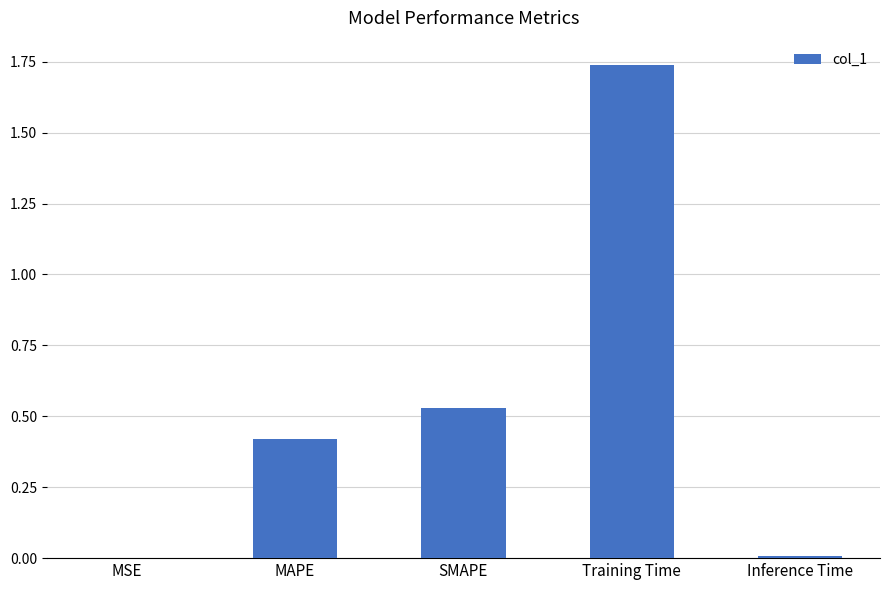

Between MSE and Training Time, which is larger?

Training Time